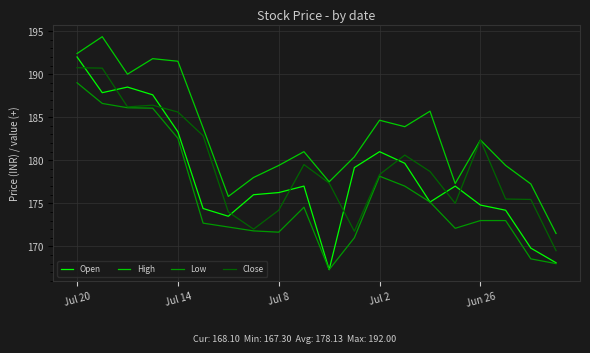

Which series has the widest spread of values?

Open